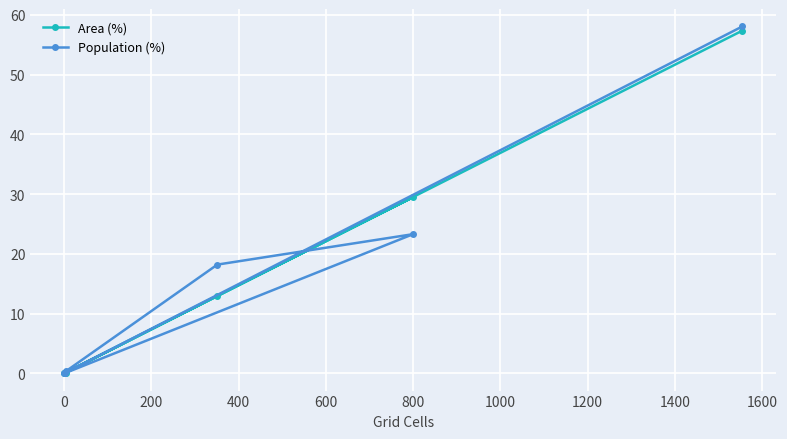

What is the value of the Population (%) point at the 6th from the left?

58.1